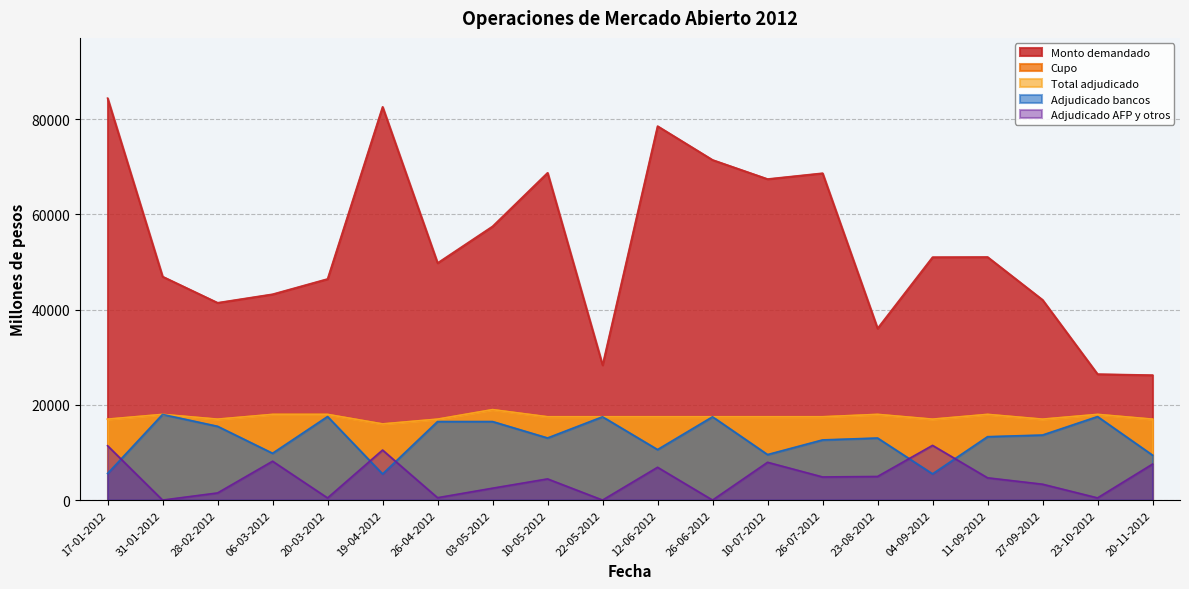

Rank the categories by Cupo value from lowest to highest.

19-04-2012, 17-01-2012, 28-02-2012, 26-04-2012, 04-09-2012, 27-09-2012, 20-11-2012, 10-05-2012, 22-05-2012, 12-06-2012, 26-06-2012, 10-07-2012, 26-07-2012, 31-01-2012, 06-03-2012, 20-03-2012, 23-08-2012, 11-09-2012, 23-10-2012, 03-05-2012